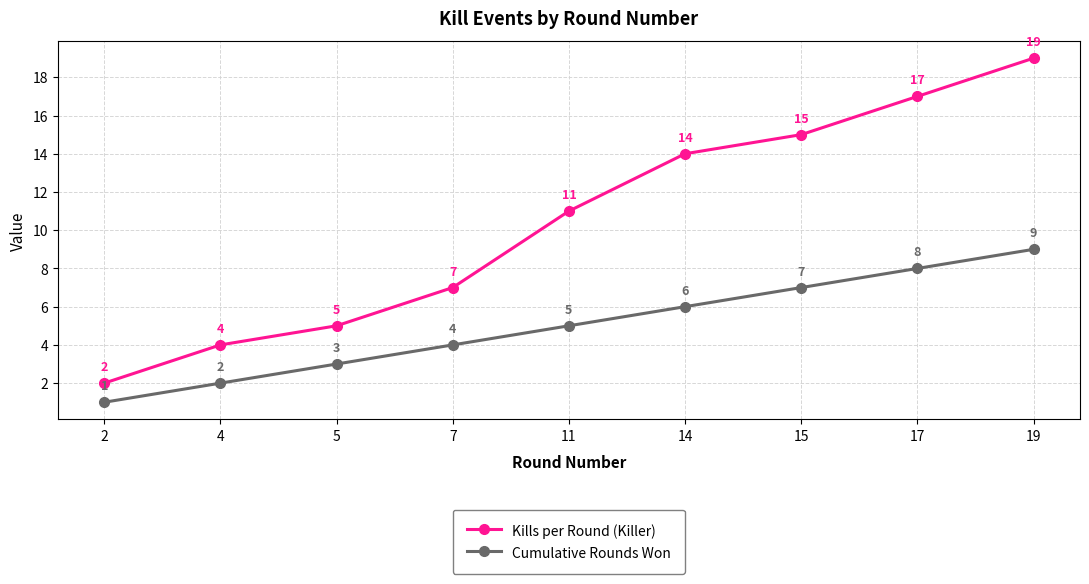

What is the total value across all series at 4?

6